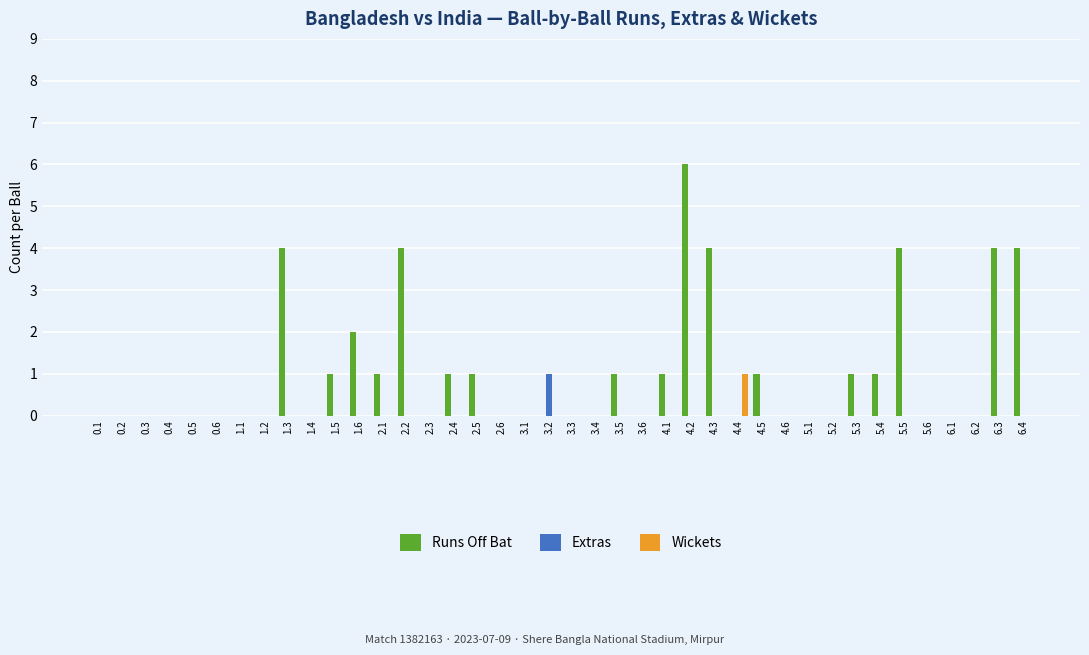

What is the greatest value displayed?

6